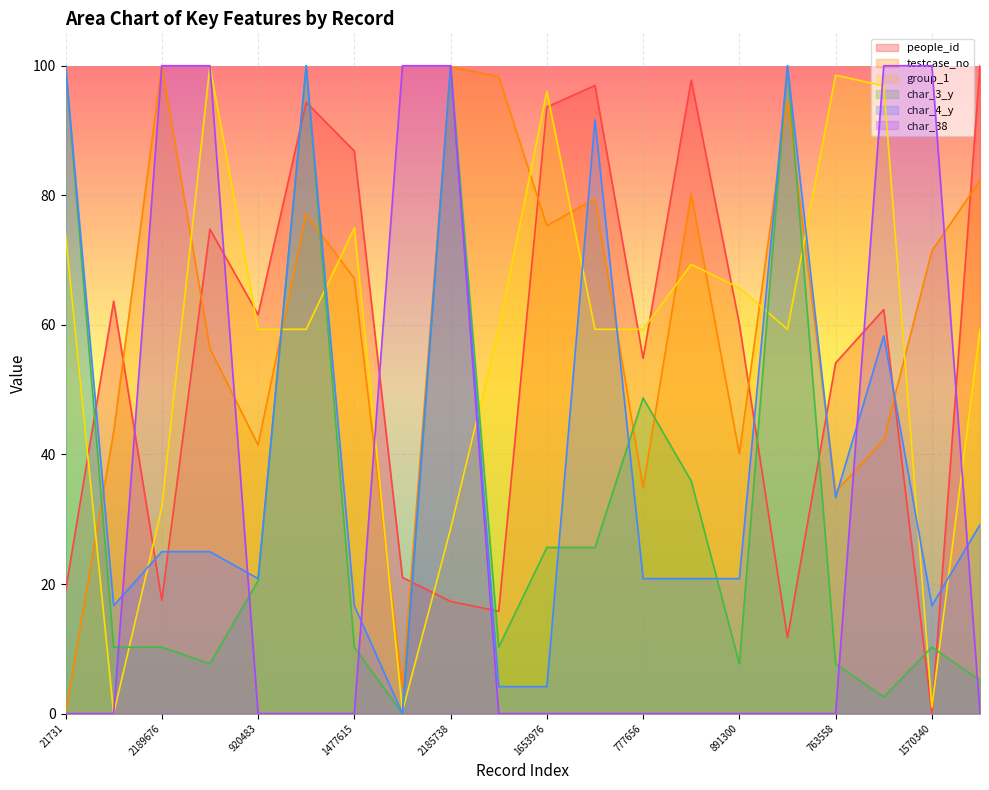

What is the total value across all series at 2072724?

365.6